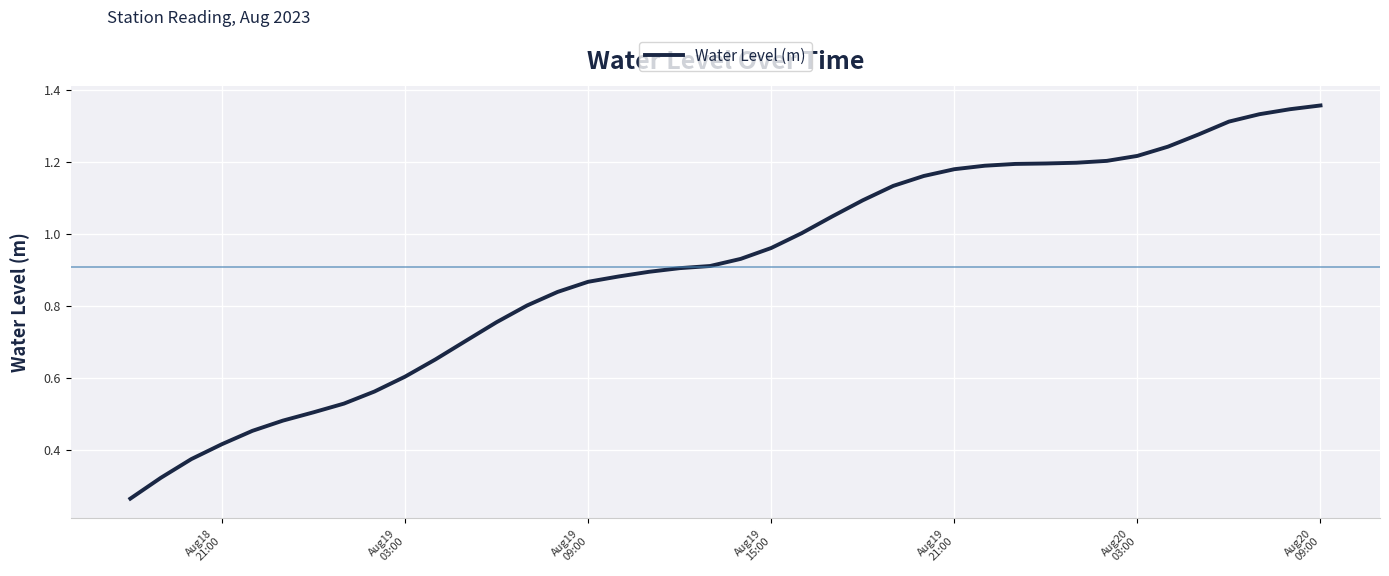

What is the maximum value shown in the chart?

1.4